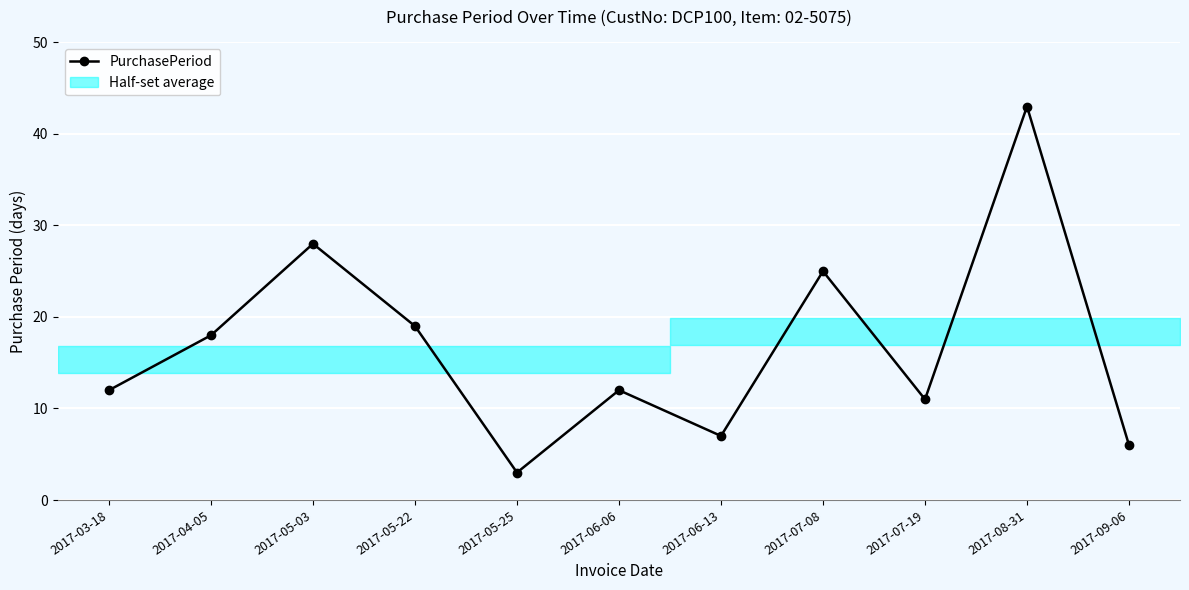

Where is the first local maximum?

2017-05-03